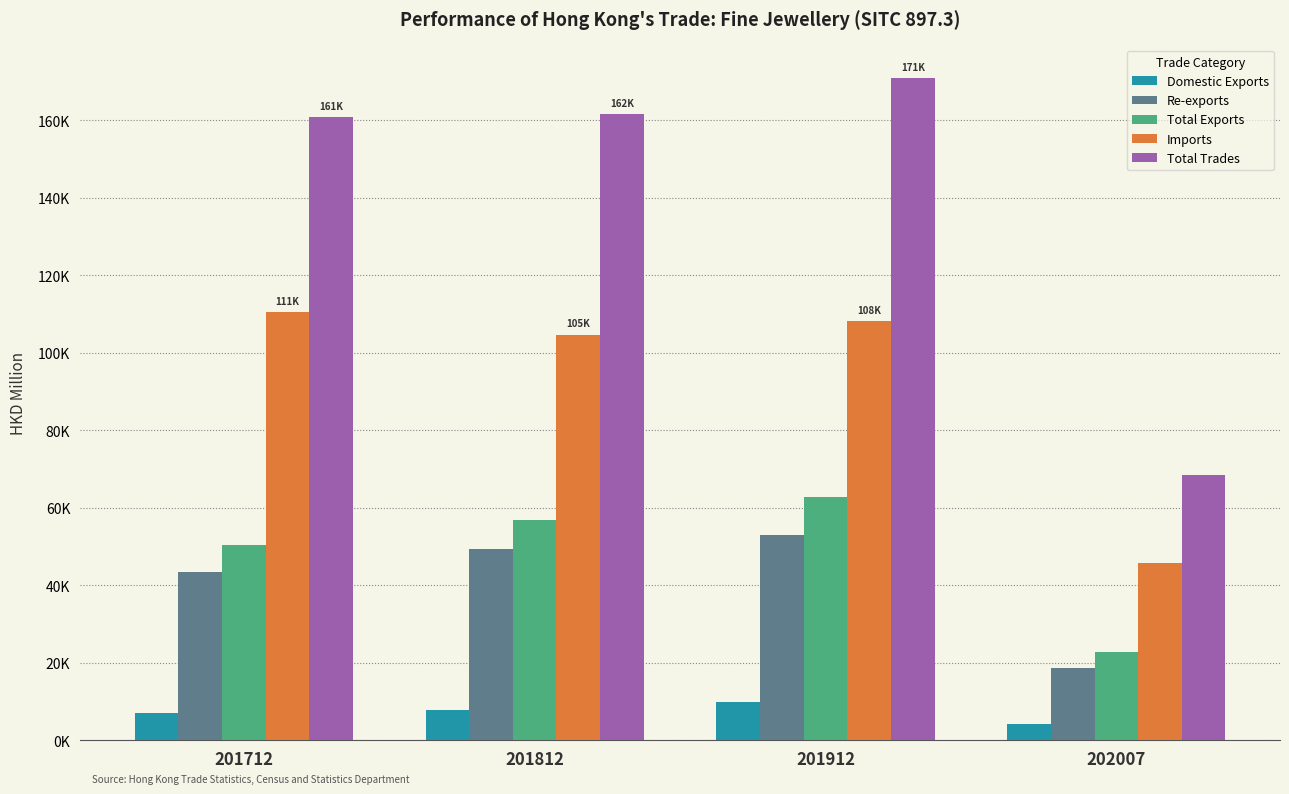

What is the sum of the Total Trades values at 201912 and 202007?

239448.5